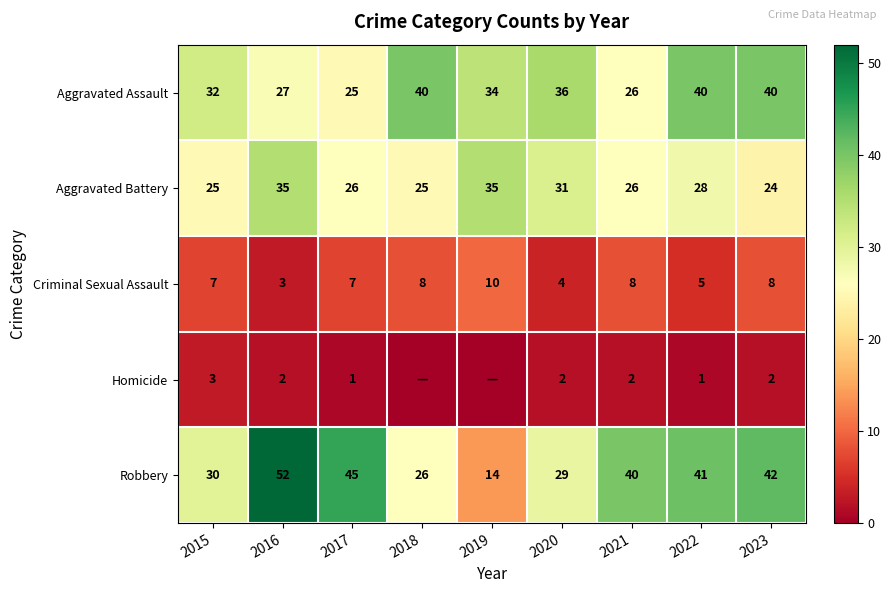

Is the value of Criminal Sexual Assault at 2023 greater than the value of Aggravated Battery at 2023?

No